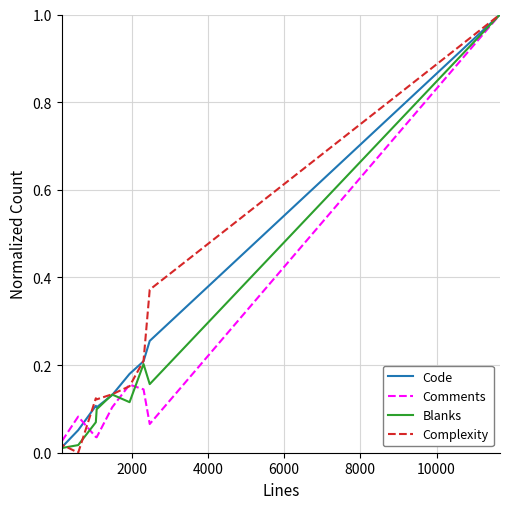

What is the maximum value shown in the chart?

1.0